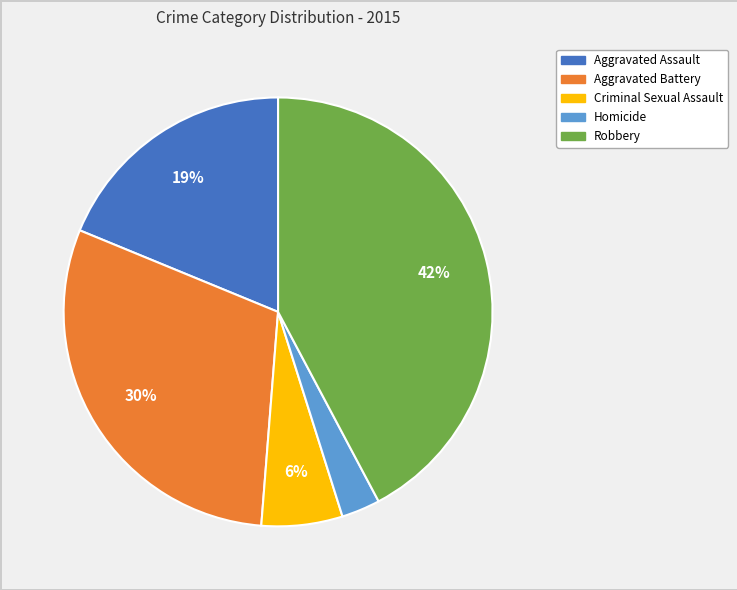

Combined, do Aggravated Battery and Homicide account for over 50%?

No